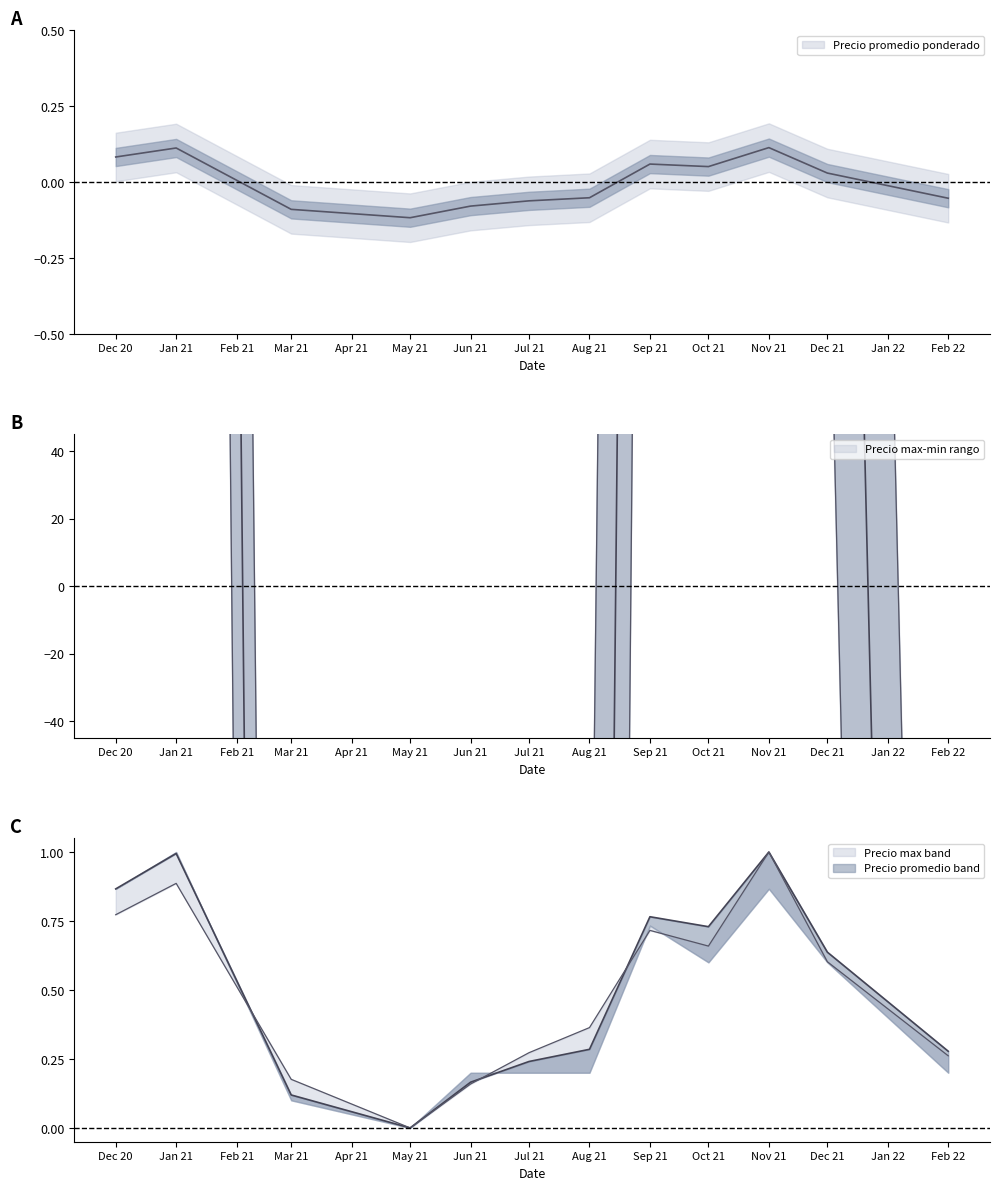

True or false: Precio maximo and Precio promedio ponderado cross at least once.

True